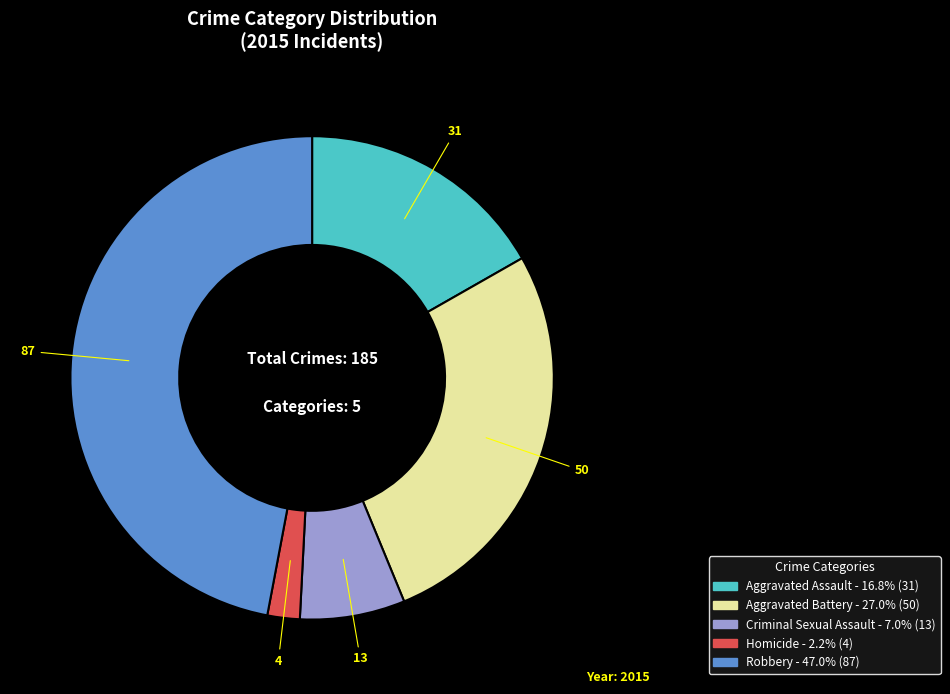

Rank the categories by value from highest to lowest.

Robbery, Aggravated Battery, Aggravated Assault, Criminal Sexual Assault, Homicide